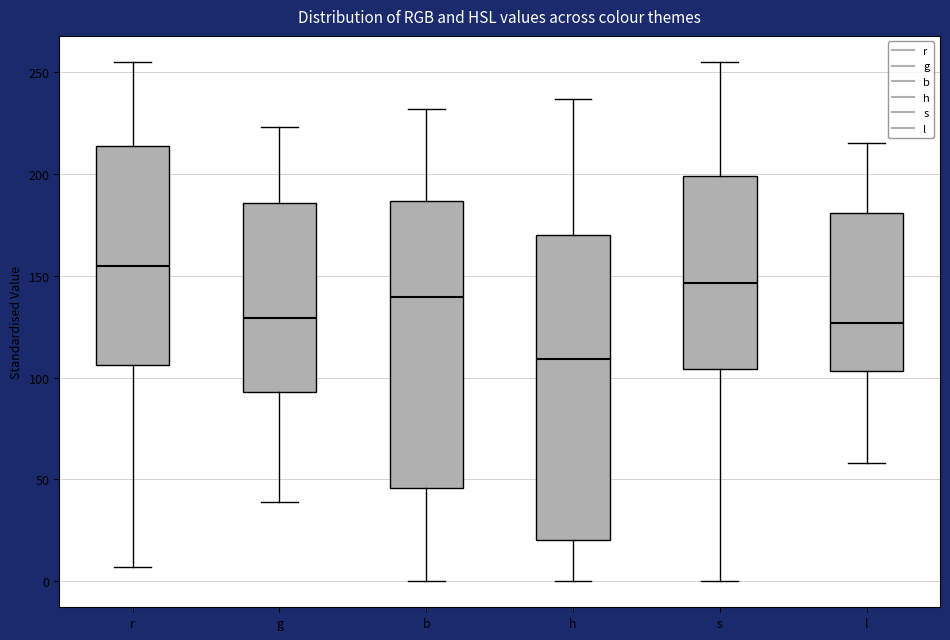

Reading left to right, read every box against the y-axis: the position of its median line, the range the box covers, and the ends of its whiskers. The values are not printed on the chart, so give them approximately, as read against the axis.

r: median 155, box 105 to 215, whiskers 5 to 255
g: median 130, box 95 to 185, whiskers 40 to 225
b: median 140, box 45 to 185, whiskers 0 to 230
h: median 110, box 20 to 170, whiskers 0 to 235
s: median 145, box 105 to 200, whiskers 0 to 255
l: median 125, box 105 to 180, whiskers 60 to 215